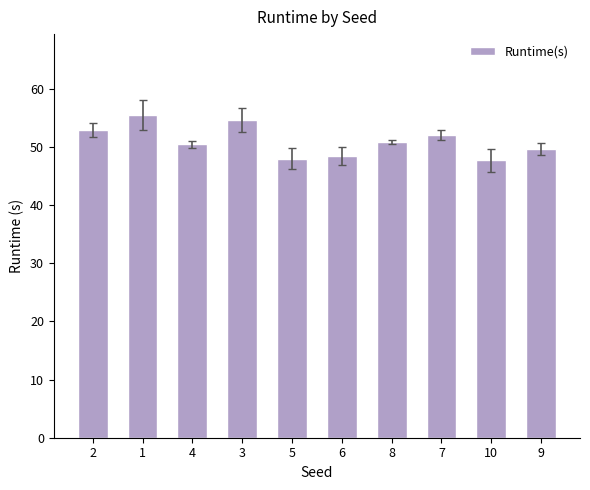

At which label does the data first exceed 50?

2